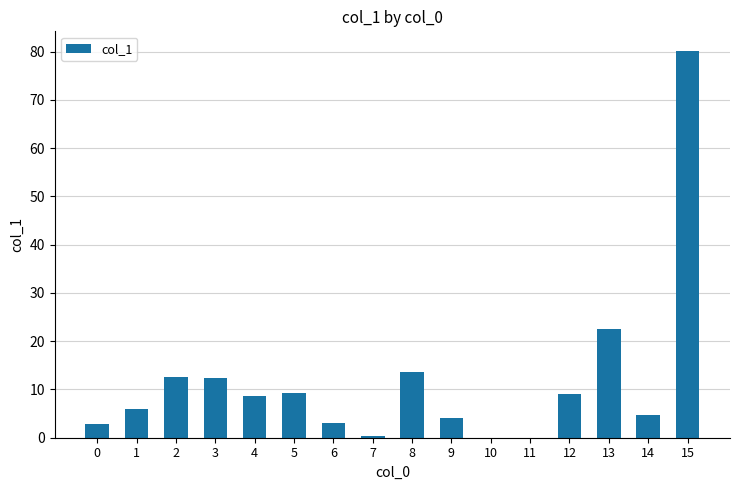

What is the sum of all values?

189.4